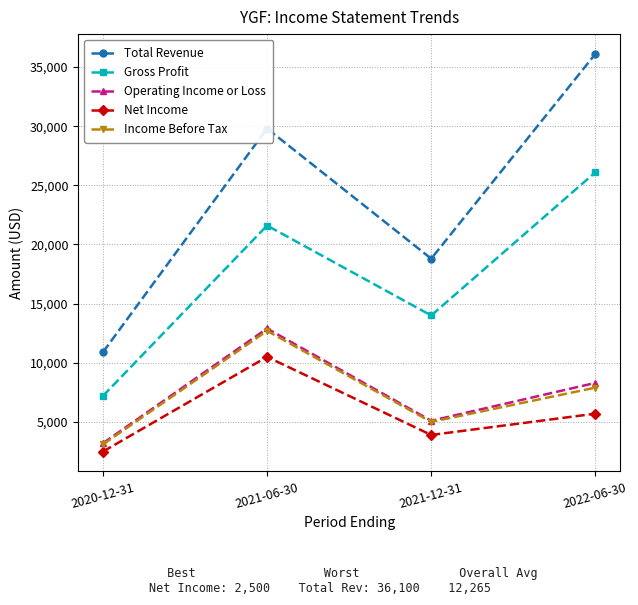

What value does the Income Before Tax series have at 2021-12-31, to the nearest 100?

5000